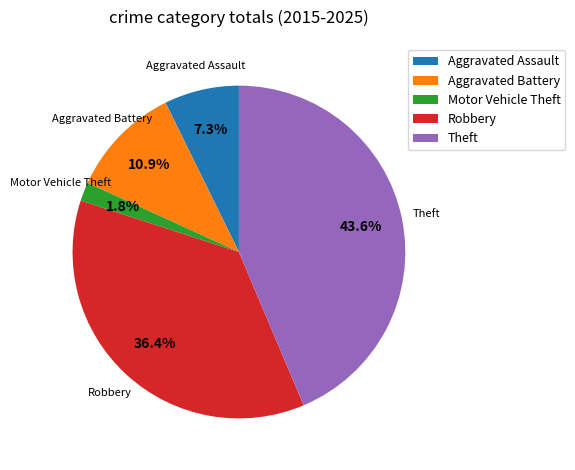

Which slice is the smallest?

Motor Vehicle Theft